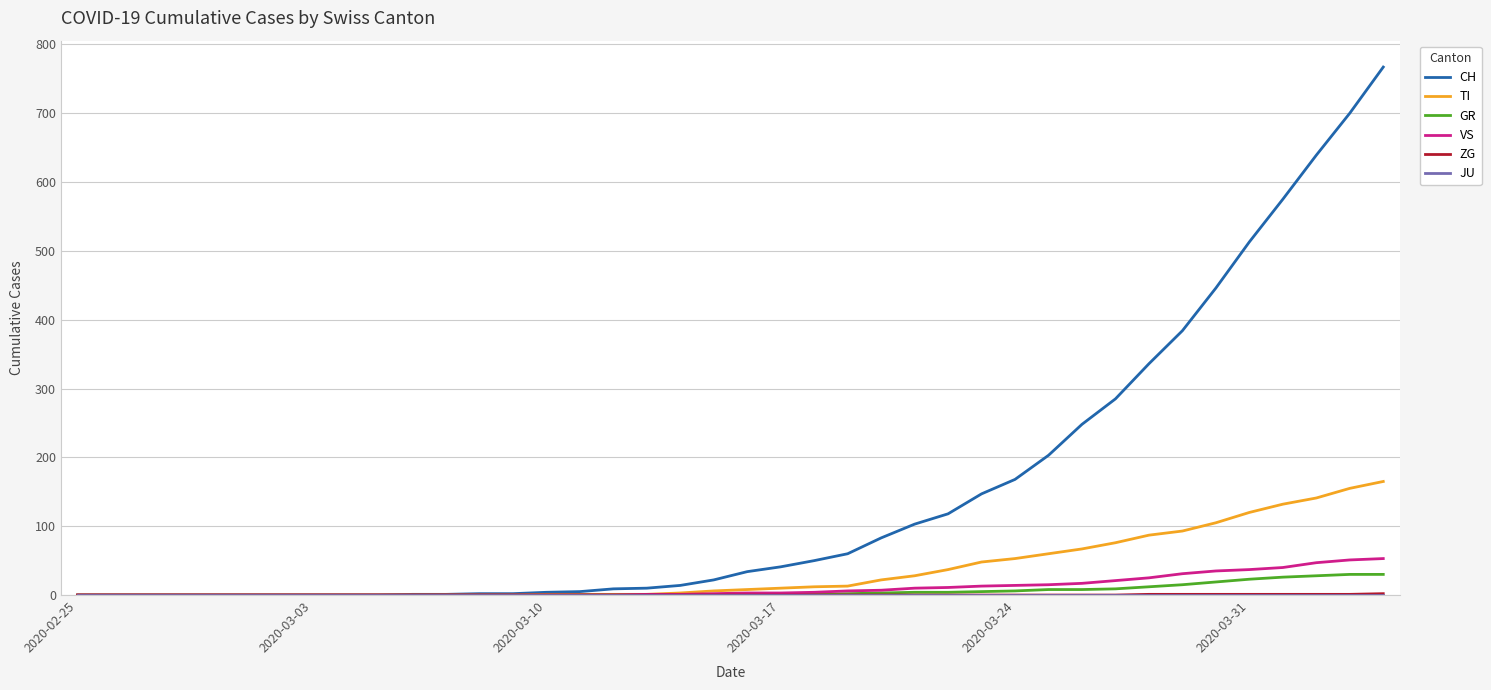

Which series has the largest total across all categories?

CH